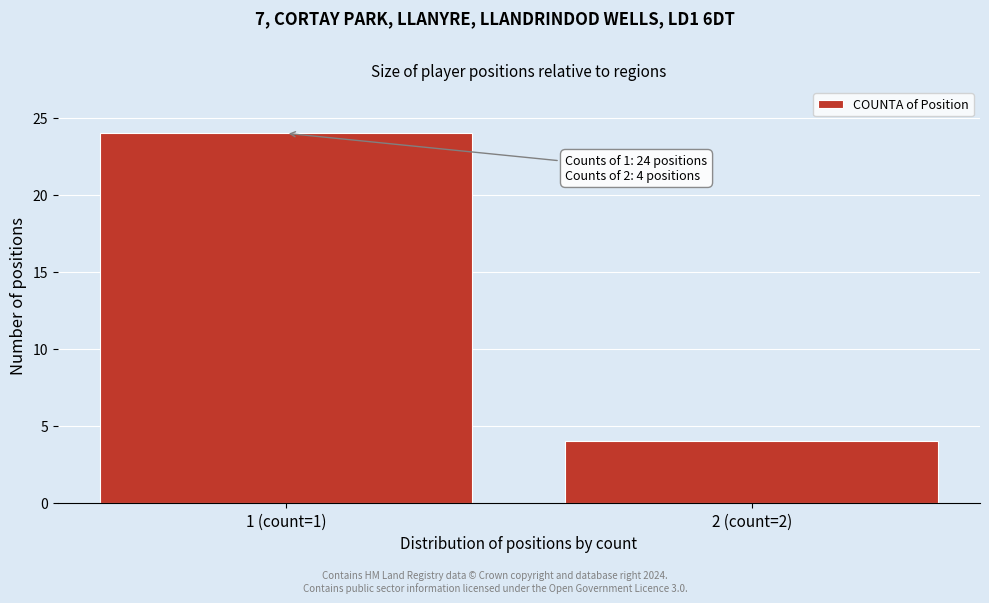

Reading left to right, list all the values displayed in this chart.

1 (count=1)=24	2 (count=2)=4